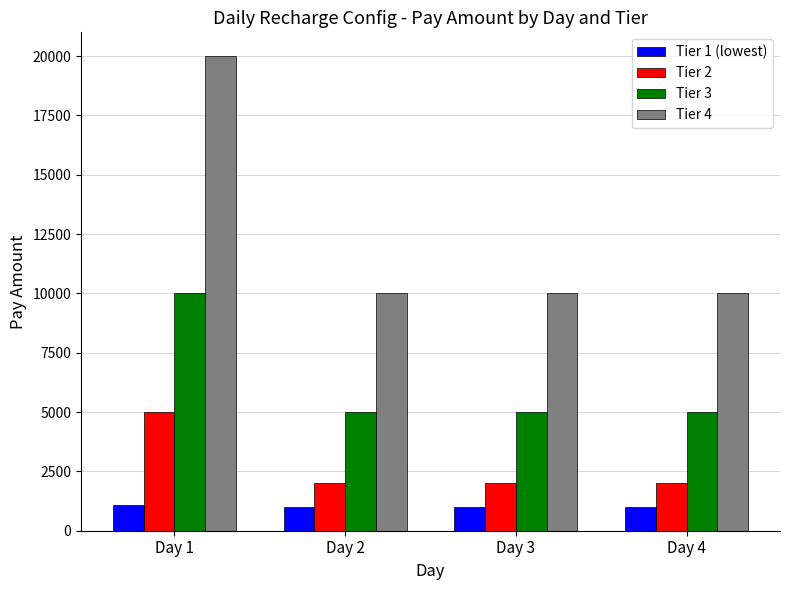

Which series has the largest range (max minus min)?

Tier 4